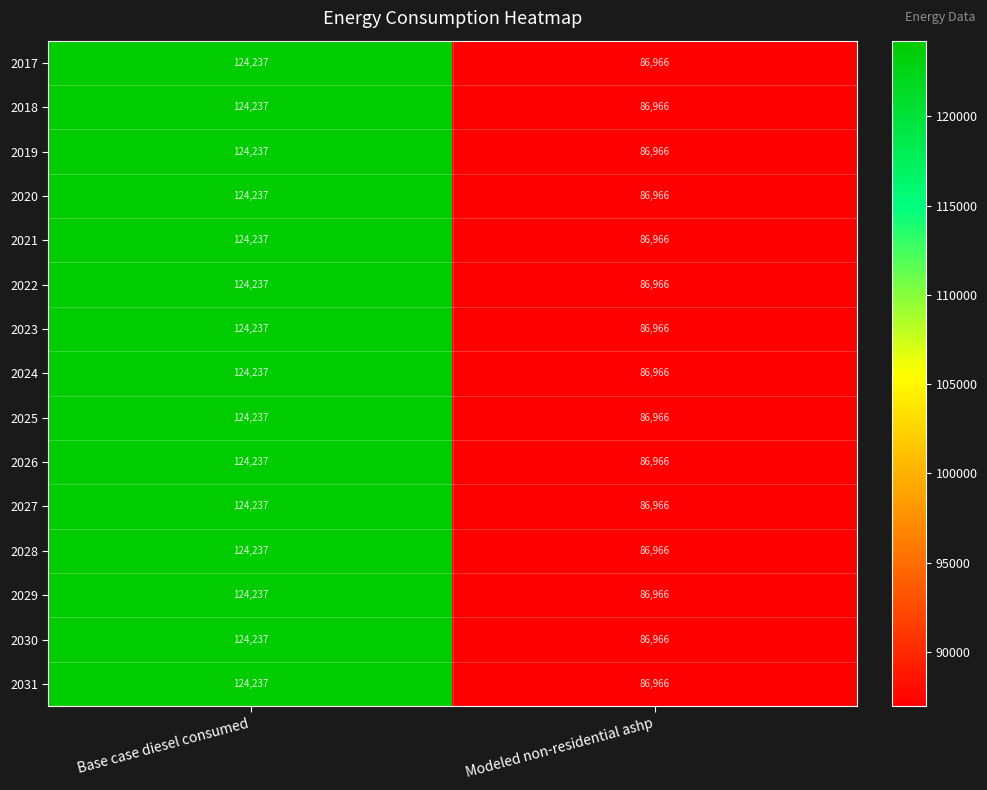

What is the difference between the 2026 values at Base case diesel consumed and Modeled non-residential ashp?

37271